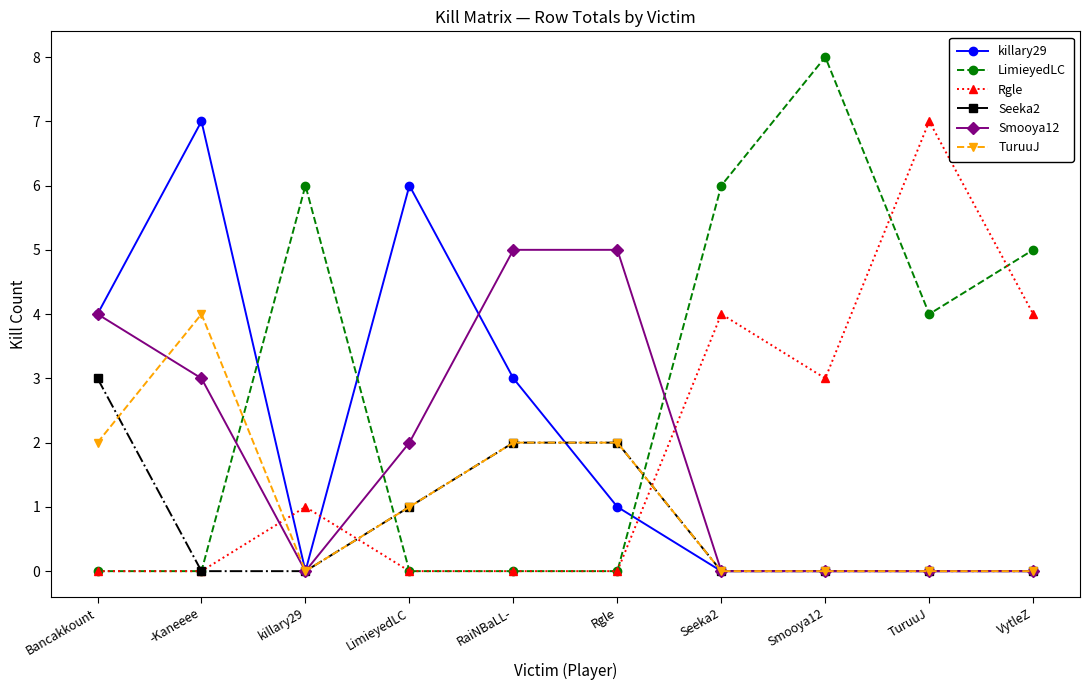

What is the maximum value for Rgle?

7